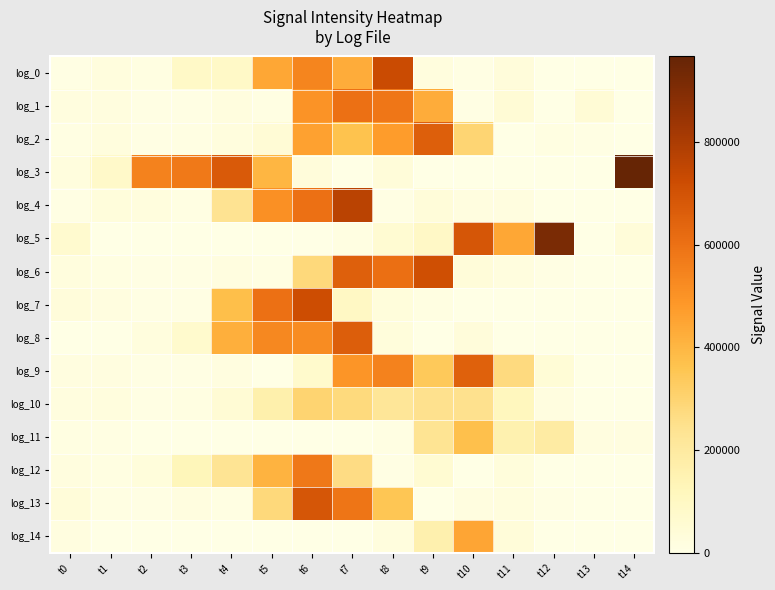

What is the total value across all series at t3?

930590